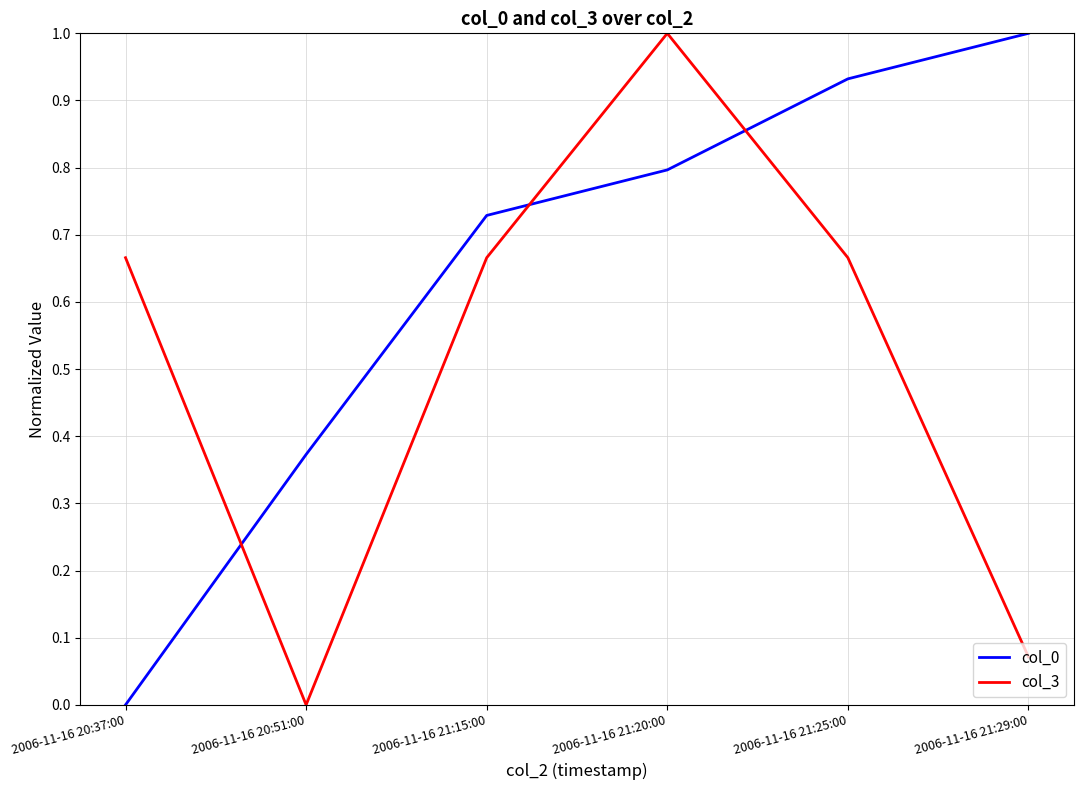

Does the chart have visible grid lines?

Yes